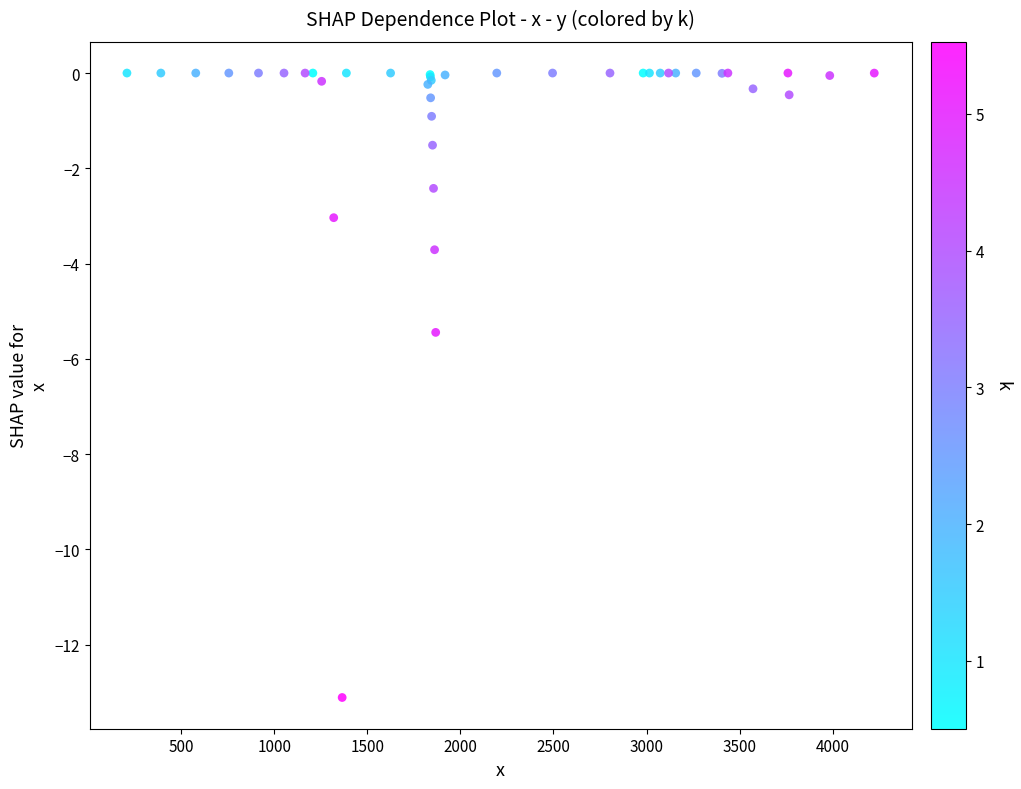

What Y value in the scatter plot is closest to -6?

-5.4